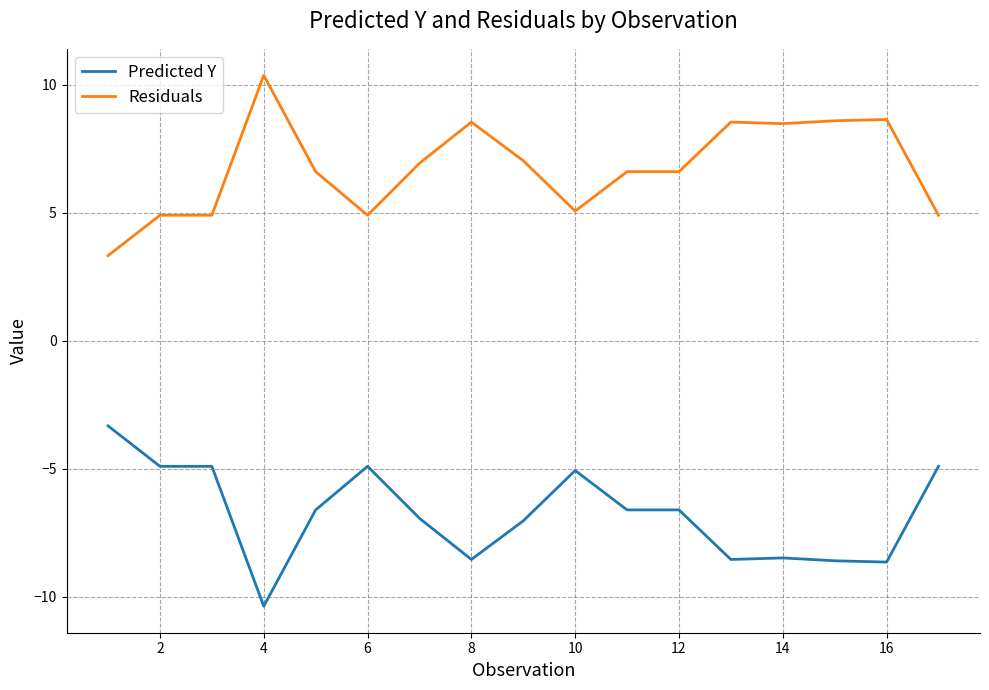

Rank the series by their maximum value, from highest to lowest.

Residuals, Predicted Y